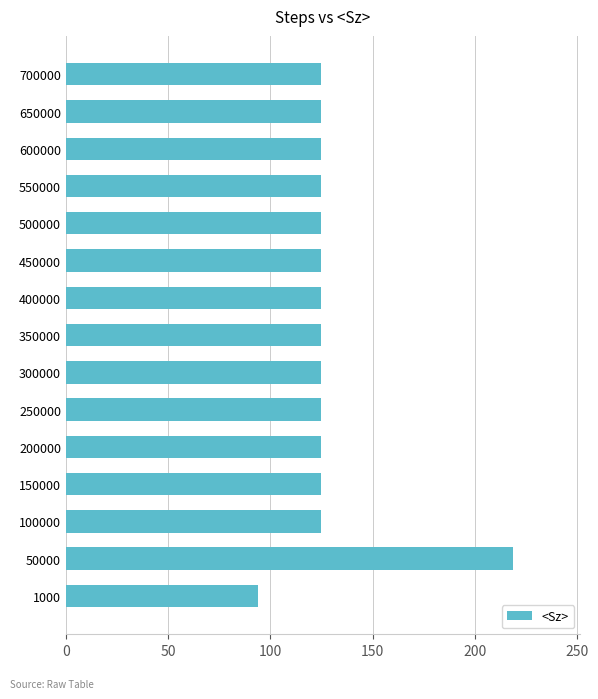

Which has a higher value, 450000 or 1000?

450000